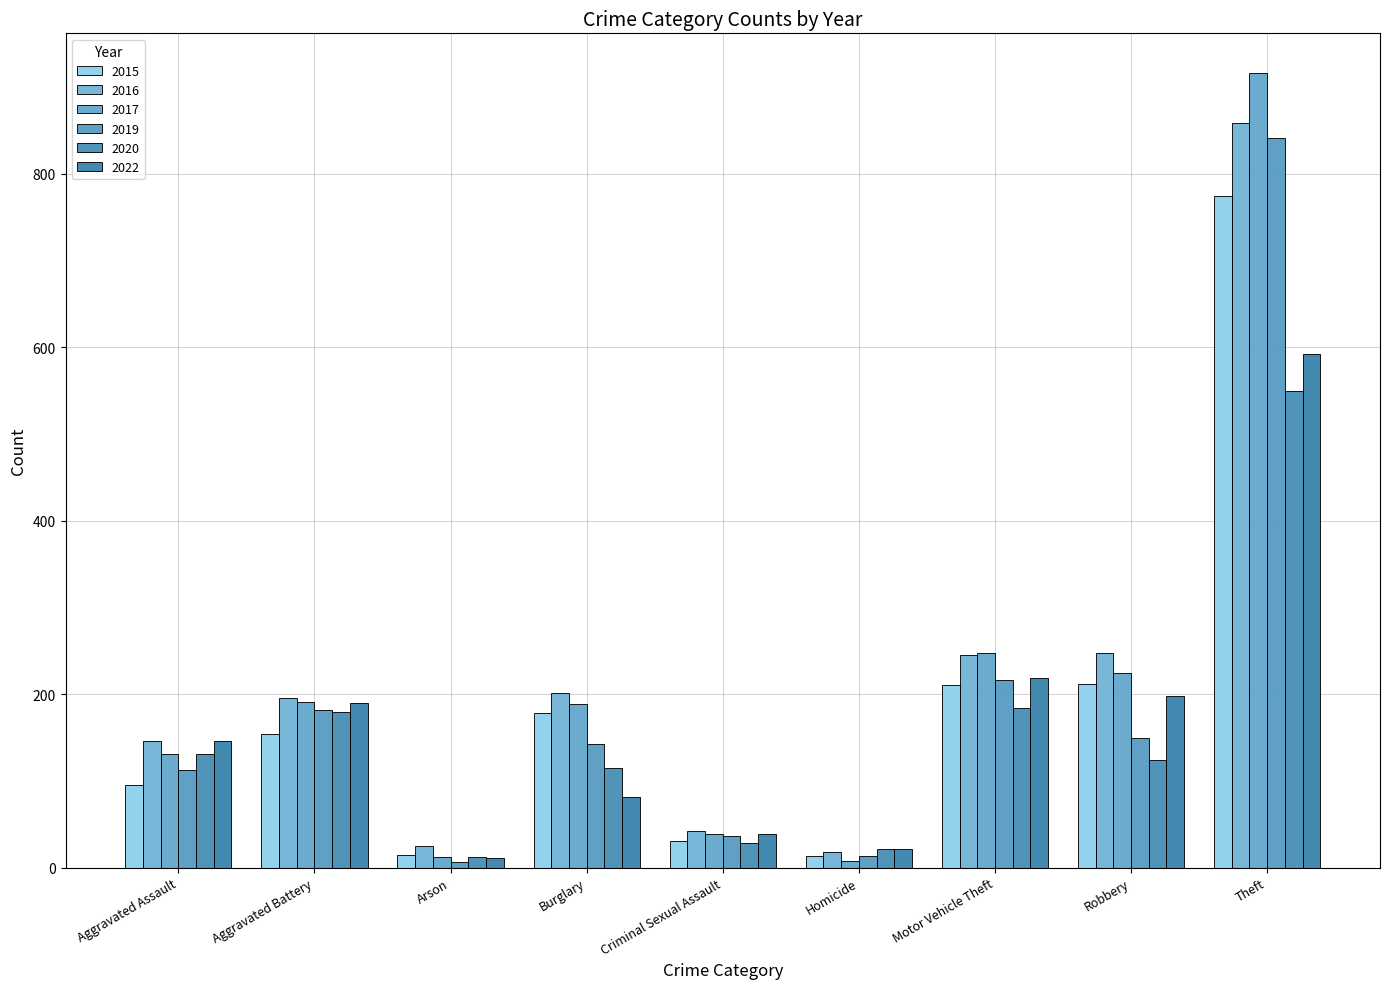

What is the label of the 5th bar from the right?

Criminal Sexual Assault